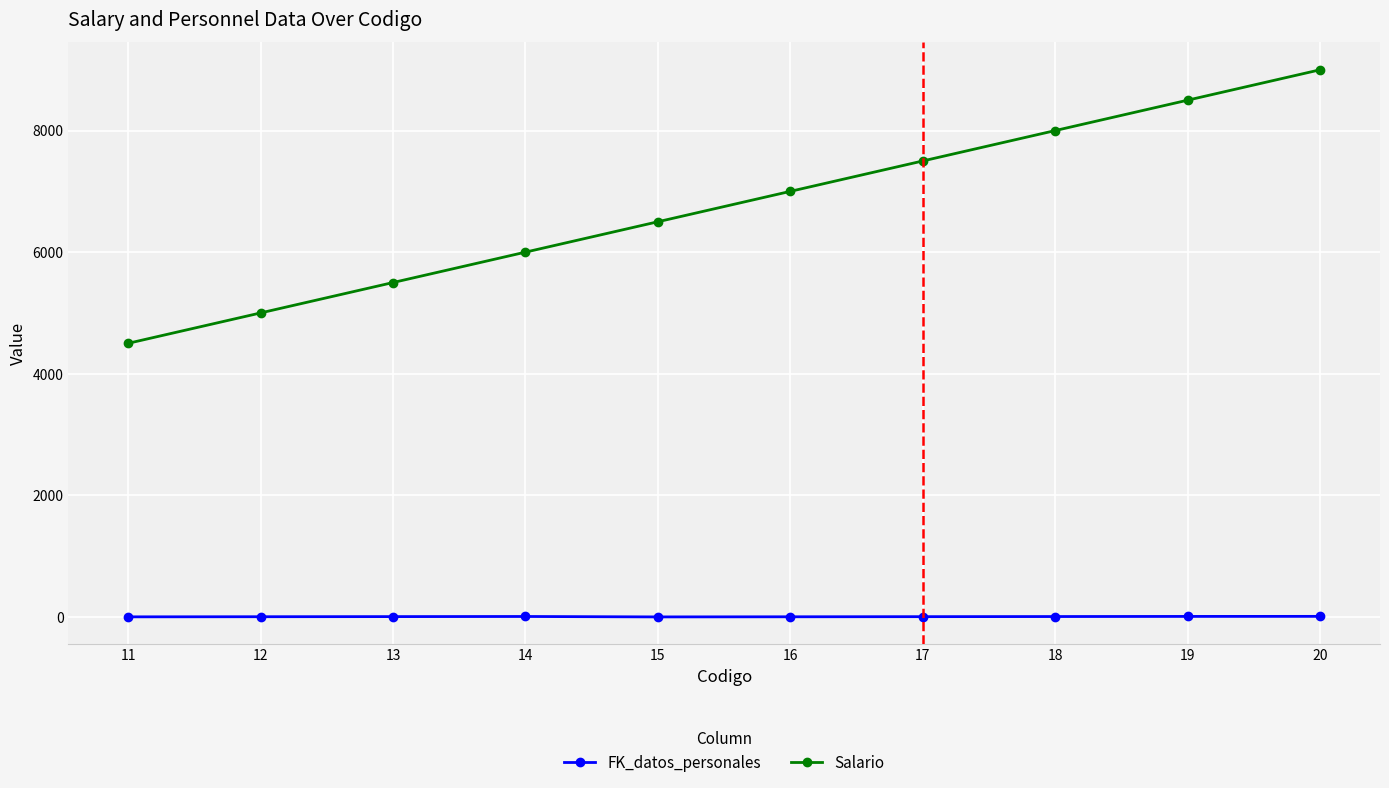

What is the lowest value of the FK_datos_personales series?

1